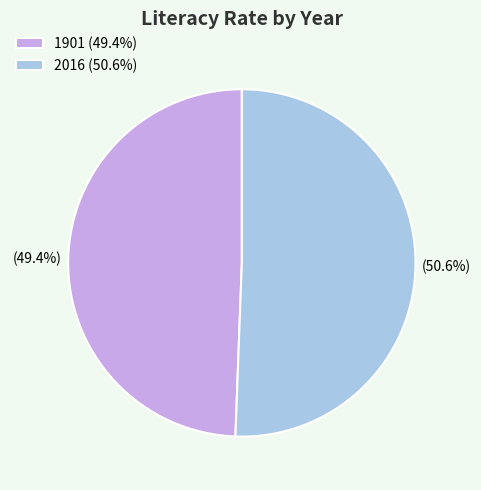

Which has a higher value, 1901 (49.4%) or 2016 (50.6%)?

2016 (50.6%)